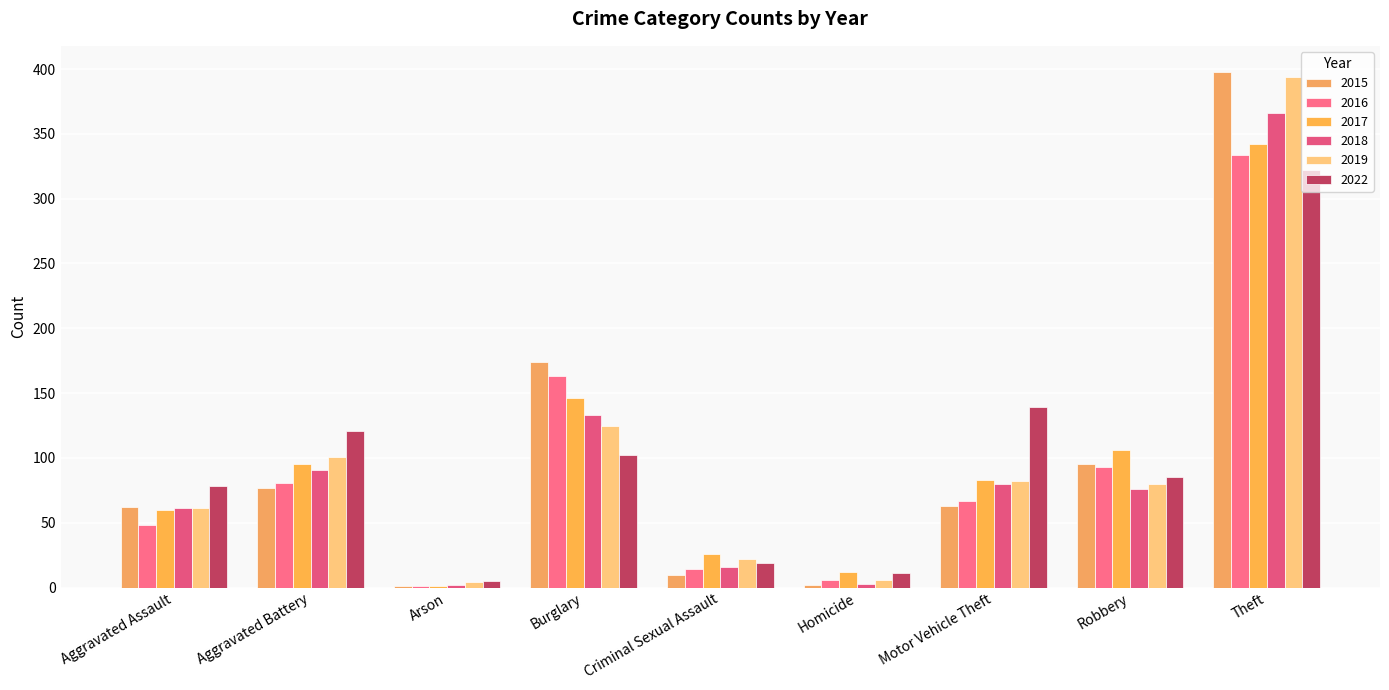

Rank the series at Homicide from highest to lowest value.

2017, 2022, 2016, 2019, 2018, 2015